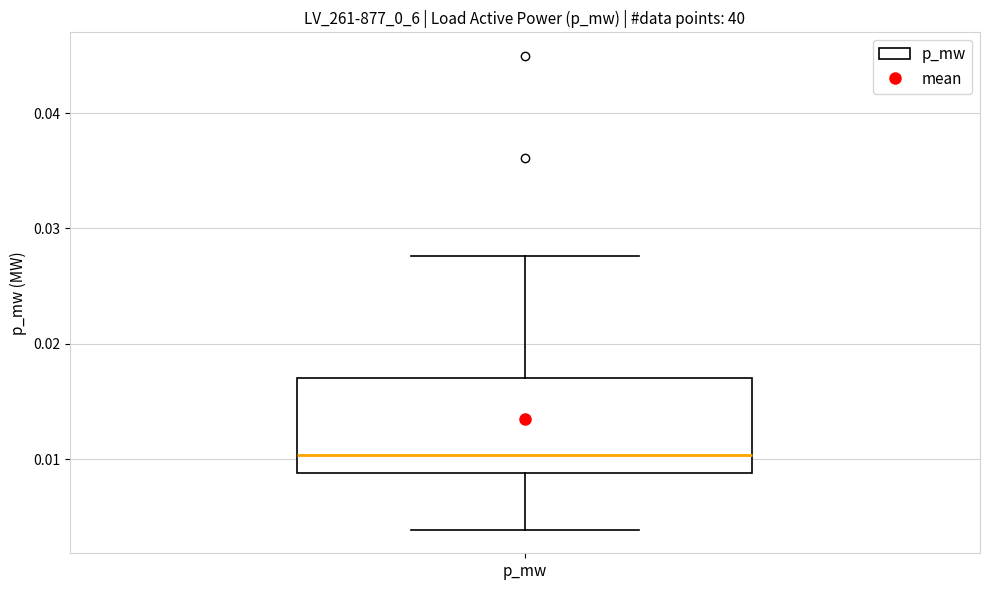

Transcribe this box plot: give where the median line is, the range the box spans, and where the two whiskers end, as read against the y-axis. The values are not printed on the chart, so give them approximately, as read against the axis.

median 0.010, box 0.009 to 0.017, whiskers 0.004 to 0.028